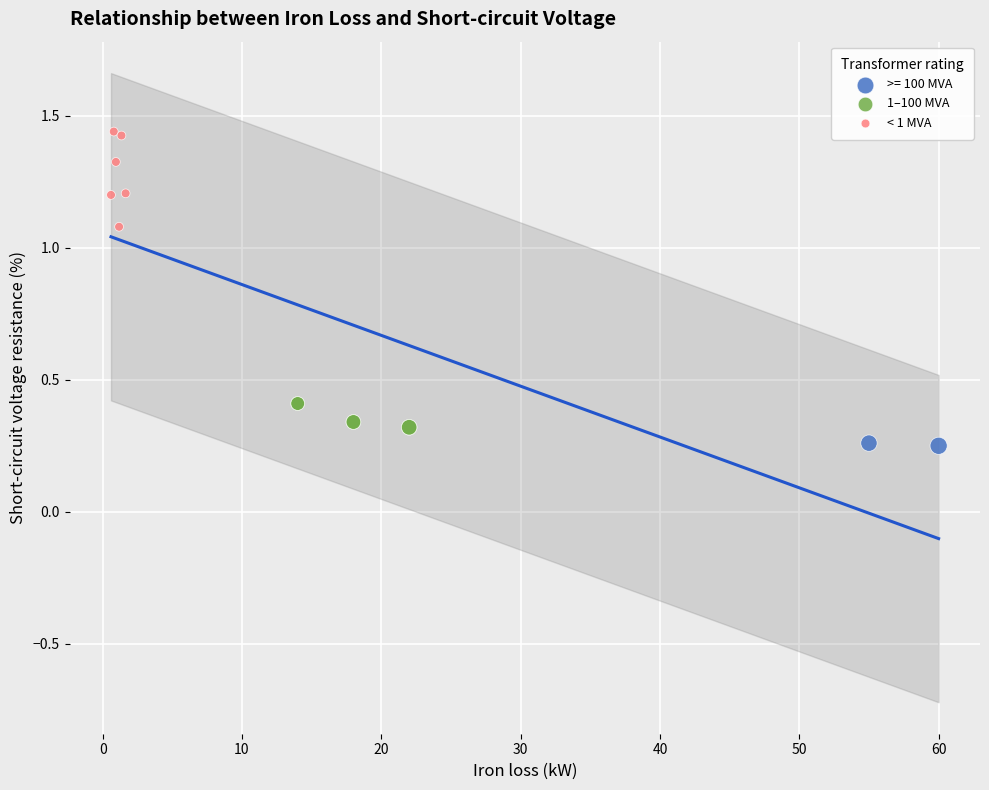

Which series reaches the maximum Y coordinate?

< 1 MVA